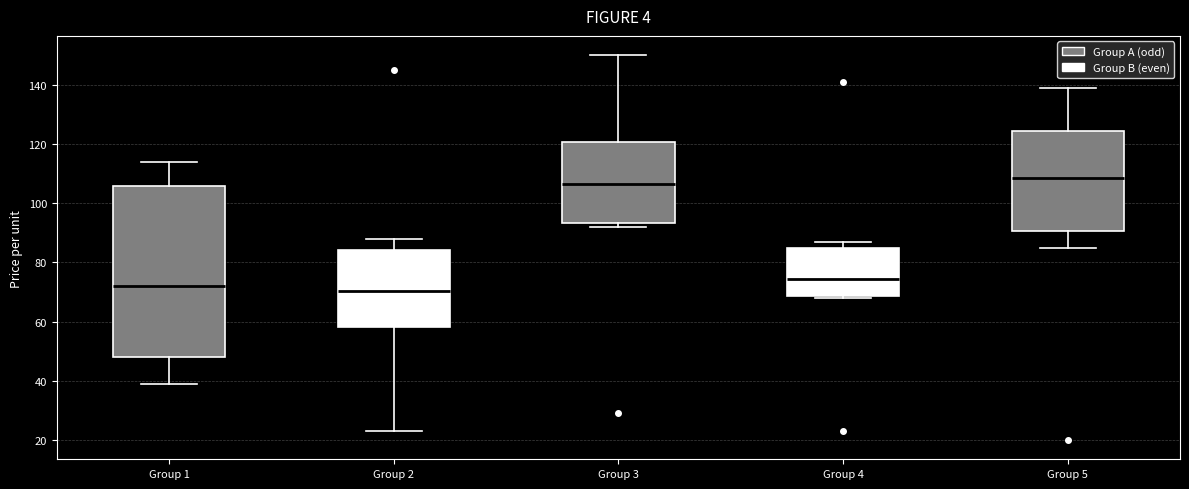

Which box is the tallest, from its lower edge to its upper edge?

Group 1